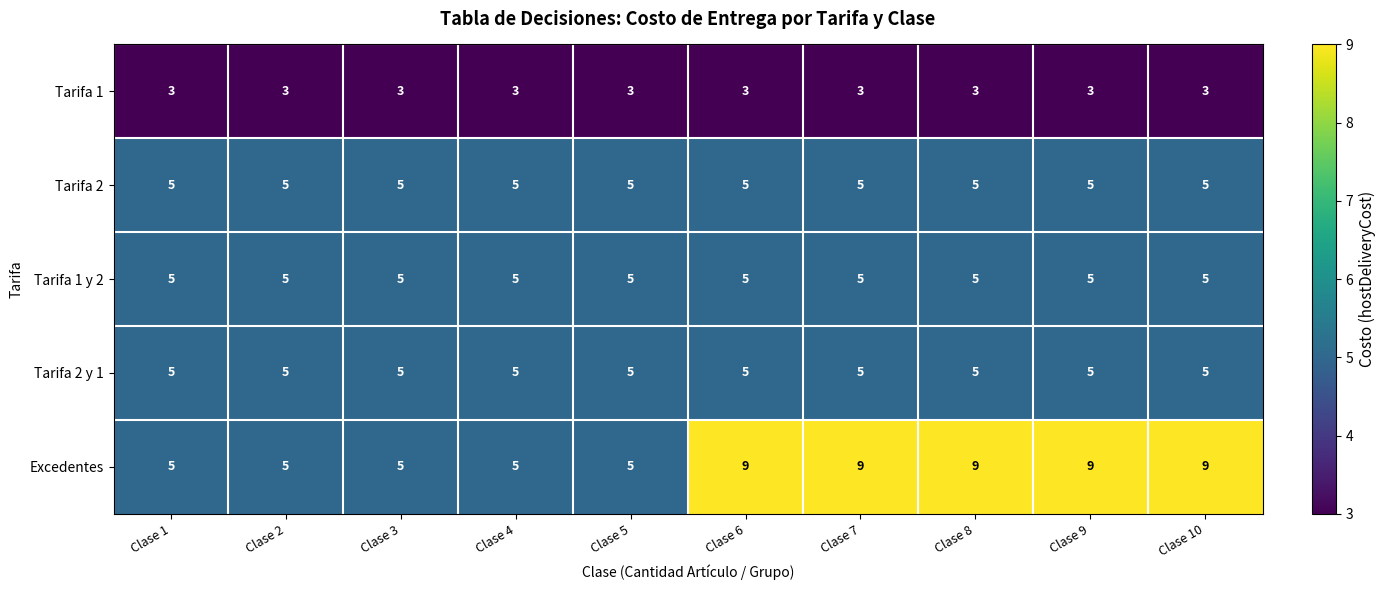

Which series has the largest range (max minus min)?

Excedentes